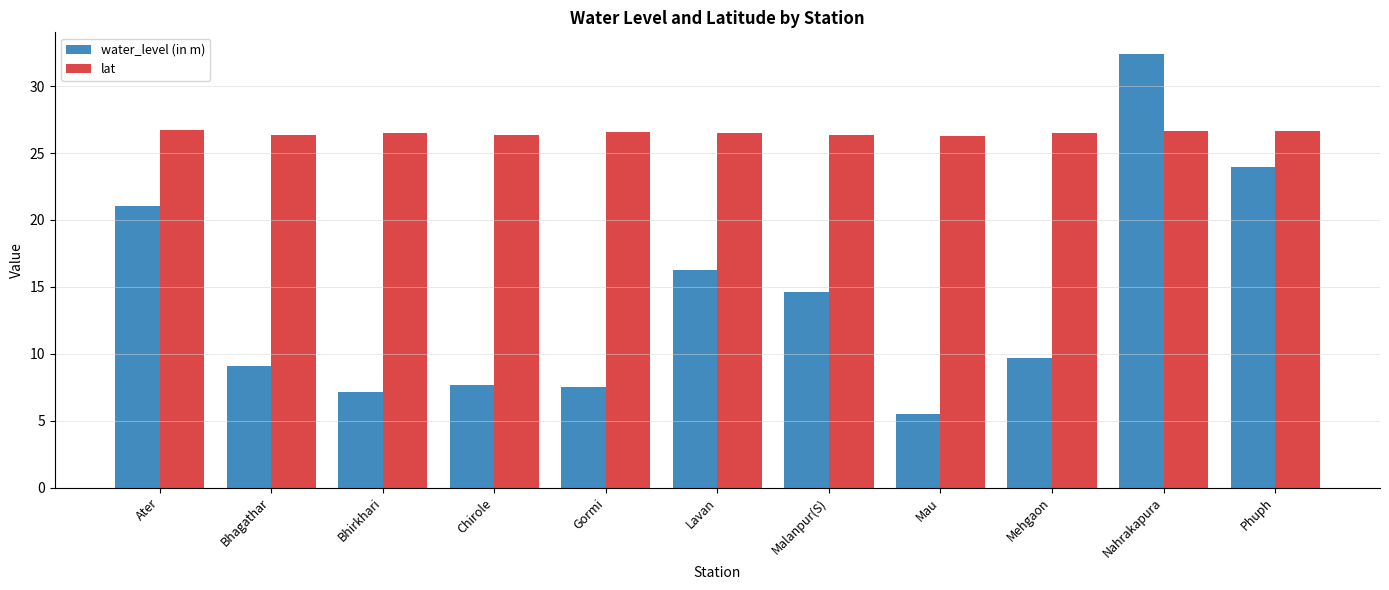

Count the lat values in the range 26 to 27.

11